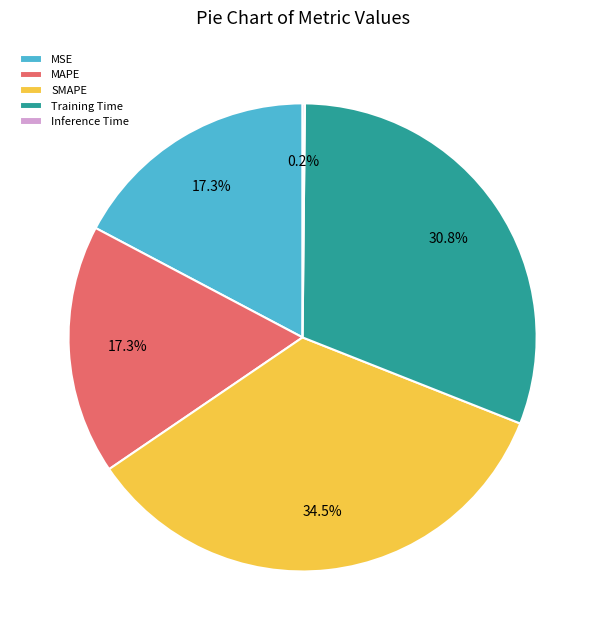

Does Training Time account for over 50% of the chart?

No